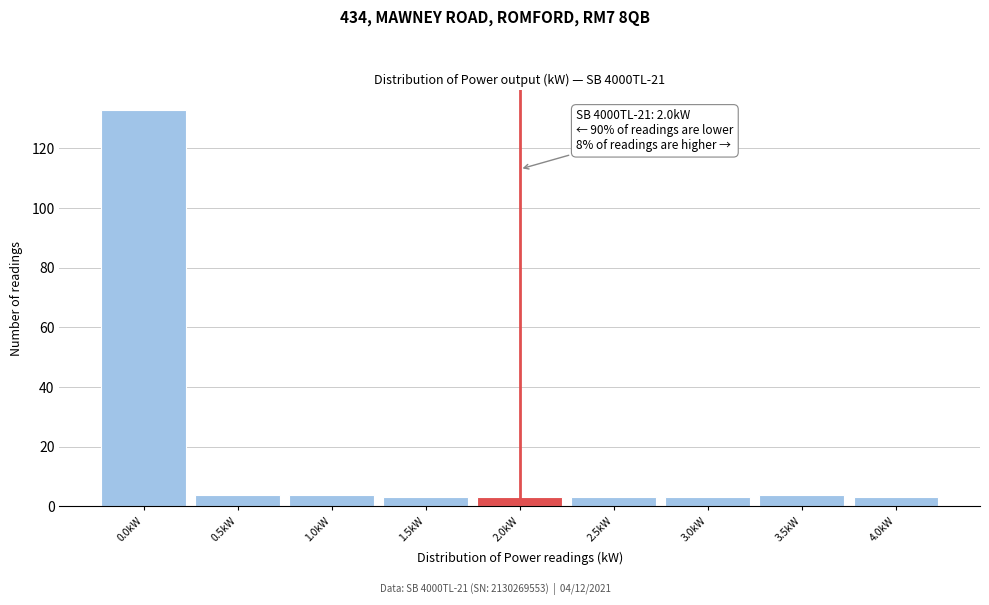

Over which range of the x-axis is the bar tallest?

-0.25 to 0.25